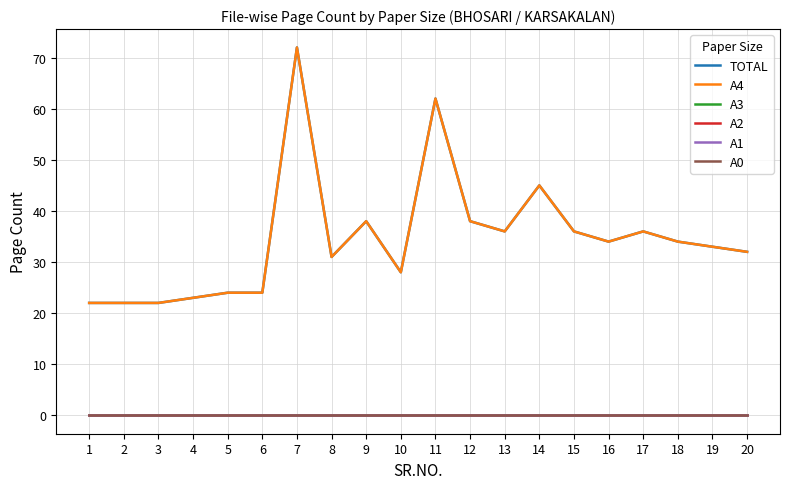

Between 16 and 6, which is larger?

16